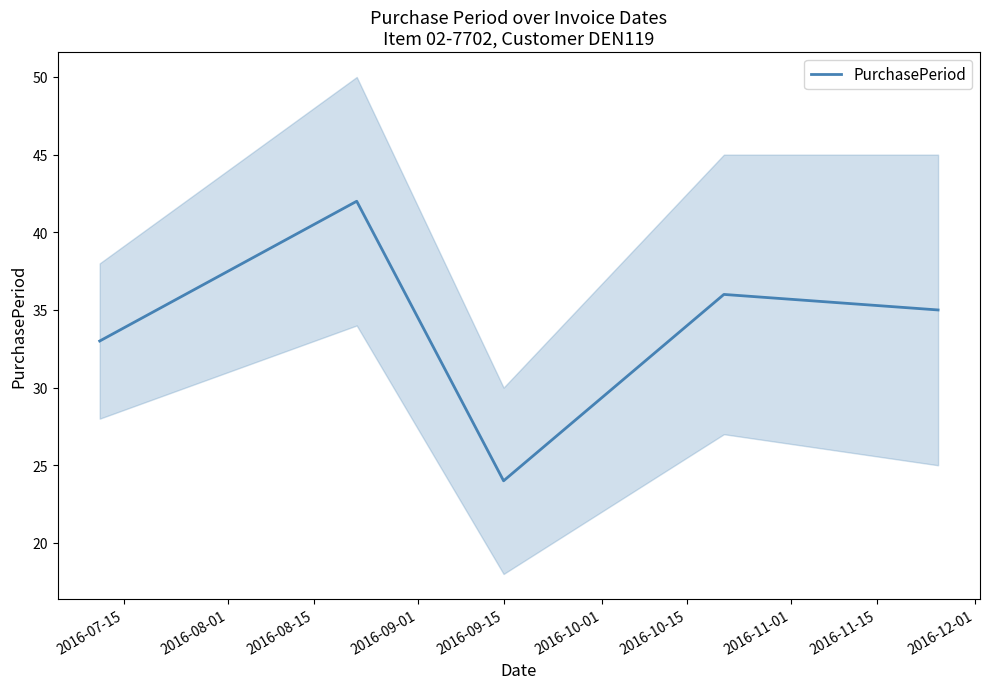

What is the change in value from 2016-07-15 to 2016-09-01?

+3